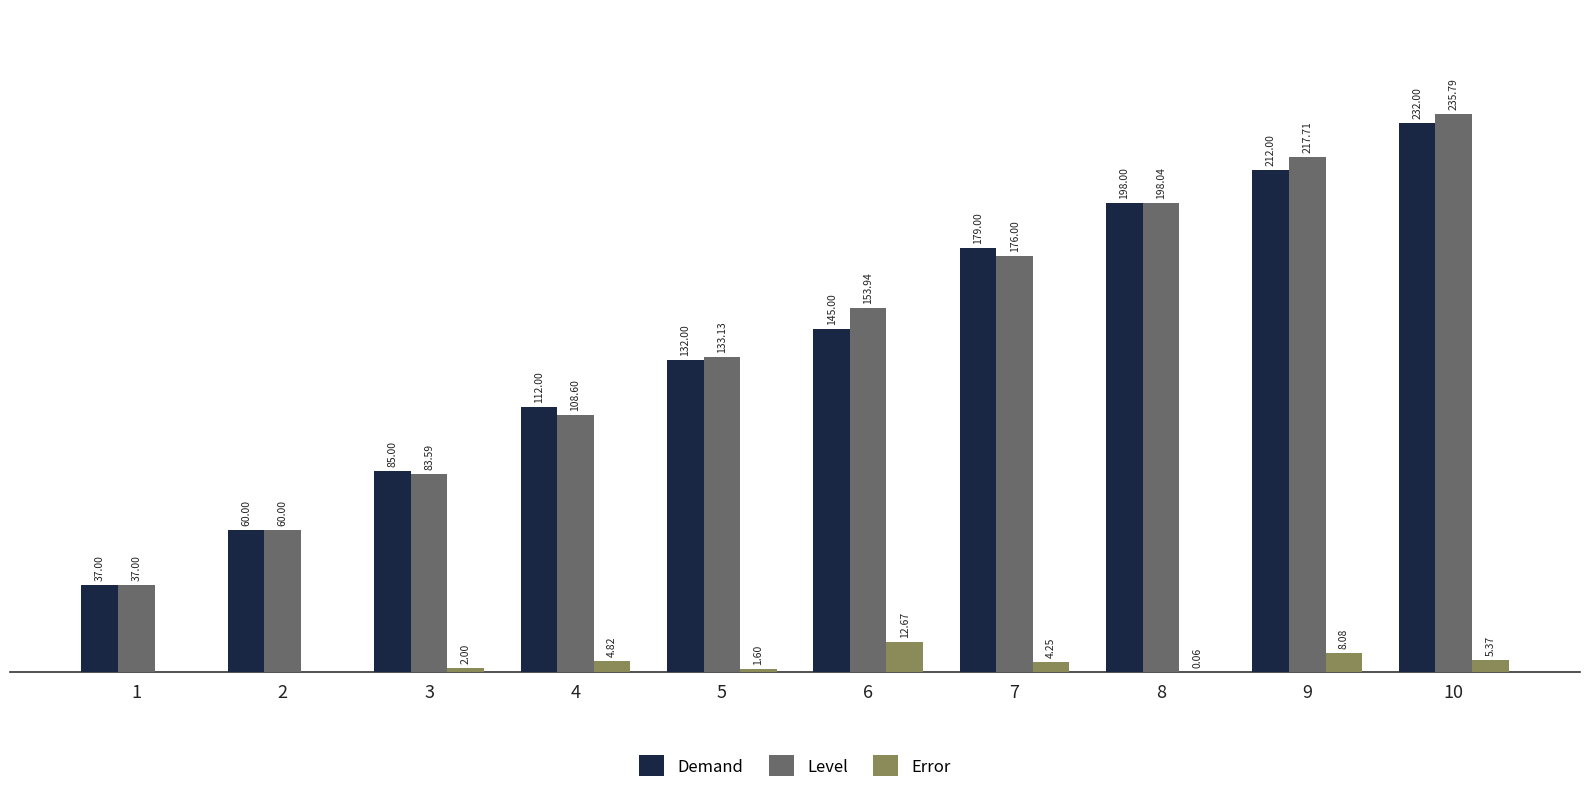

Is the value of Demand at 7 greater than the value of Level at 2?

Yes